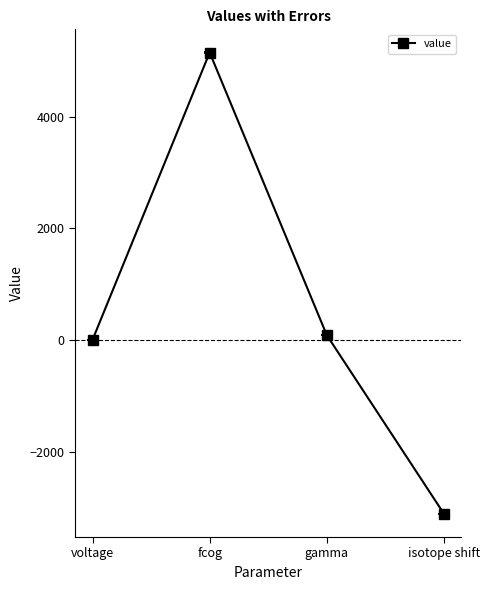

What is the change in value from gamma to isotope shift?

-3196.9